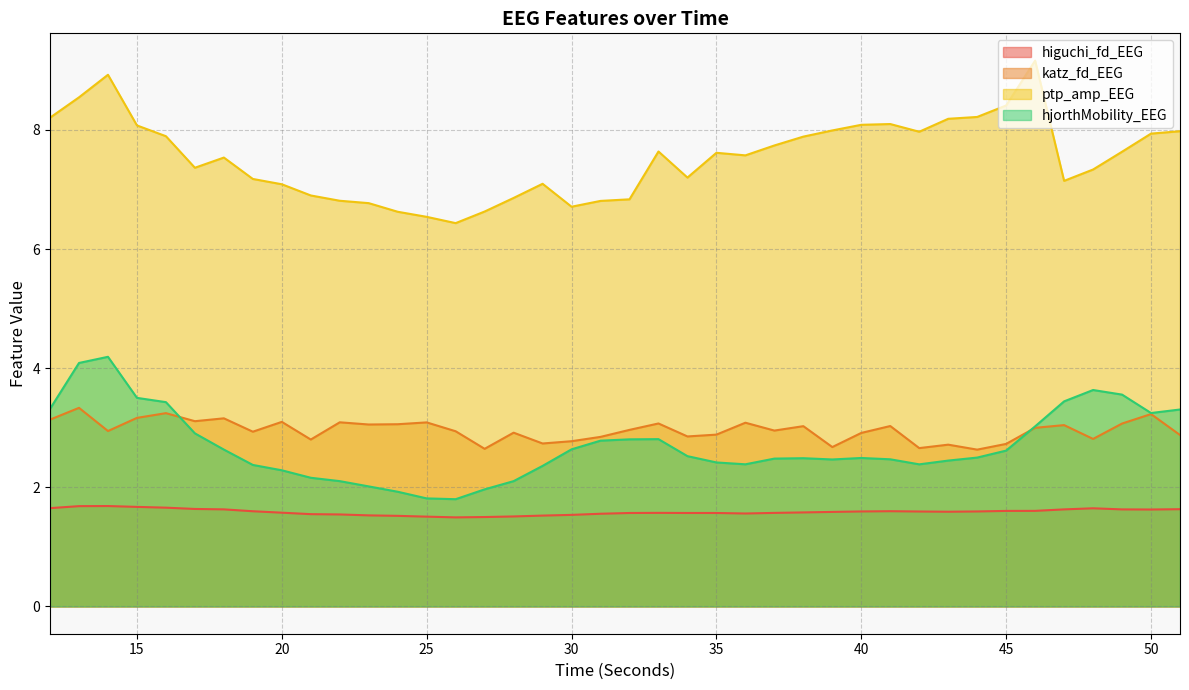

At 12, list the series in order from largest to smallest.

ptp_amp_EEG, hjorthMobility_EEG, katz_fd_EEG, higuchi_fd_EEG